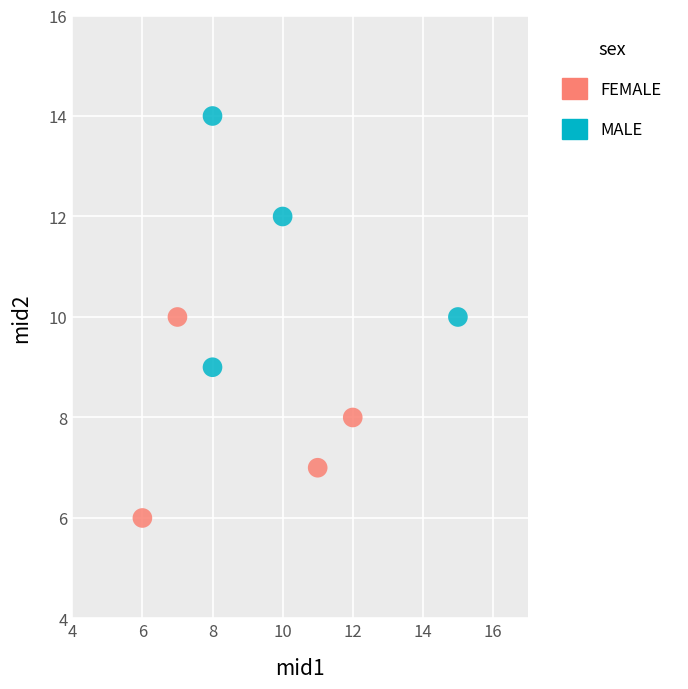

Which series has the widest spread of Y values?

MALE